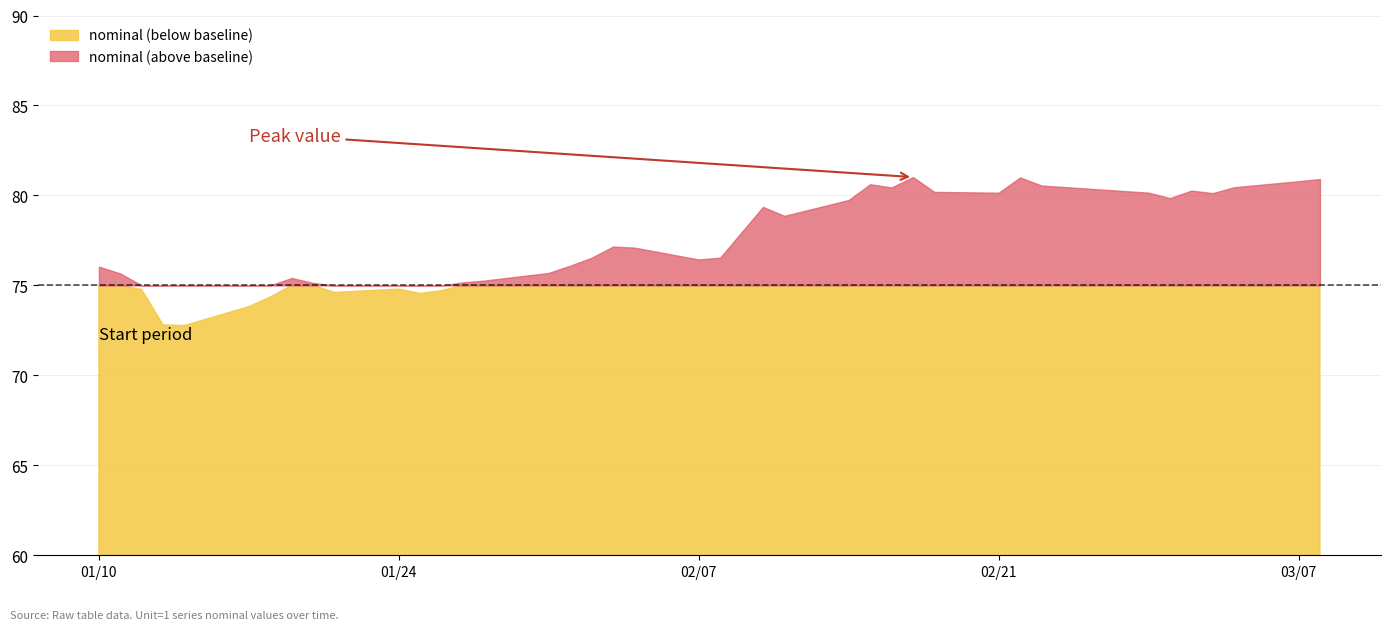

Between which two adjacent categories do nominal and baseline first intersect?

2023-01-11 and 2023-01-12